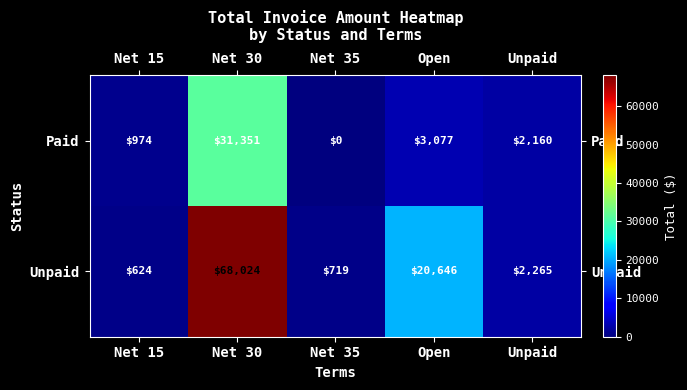

List the series in order of their peak value, highest first.

Unpaid, Paid